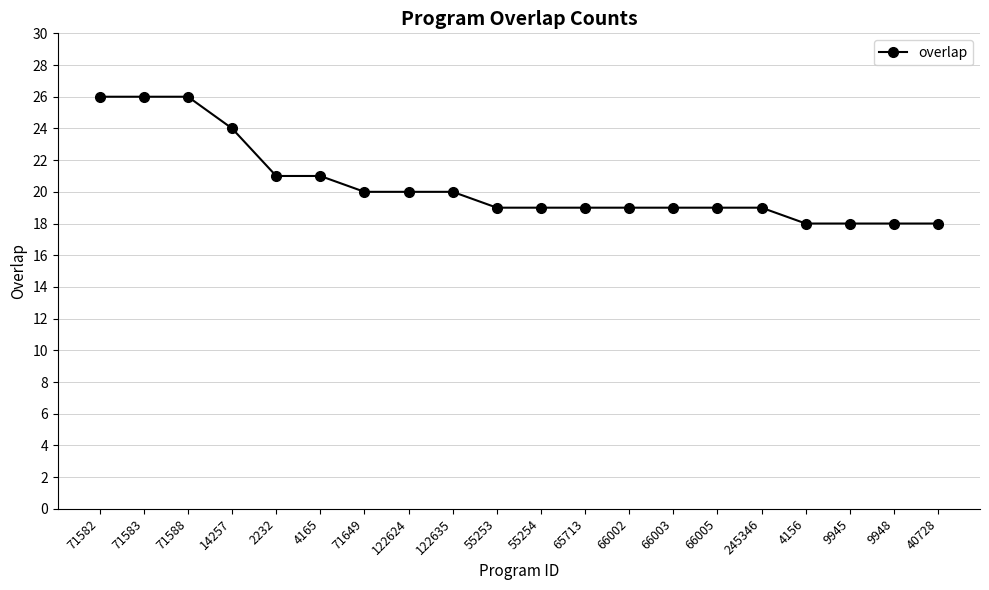

What is the change in value from 66003 to 9945?

-1